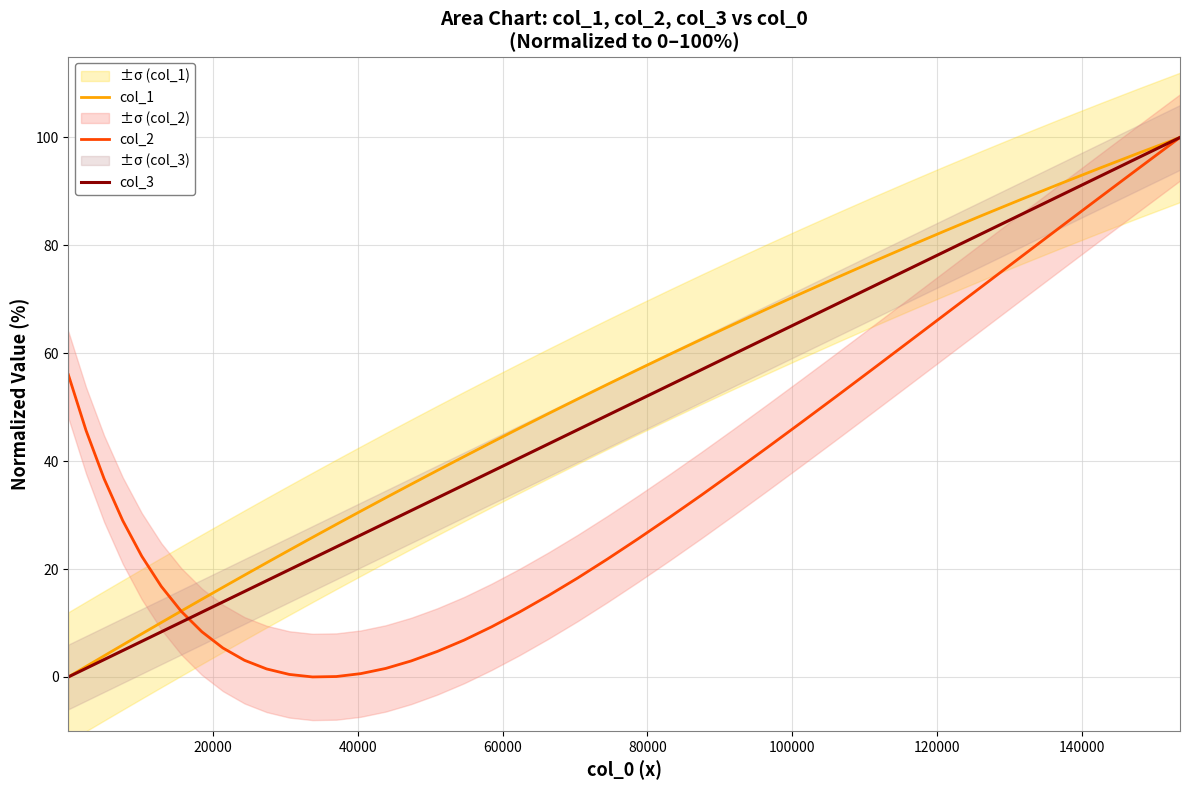

What is the highest value of the col_1 series?

100.0